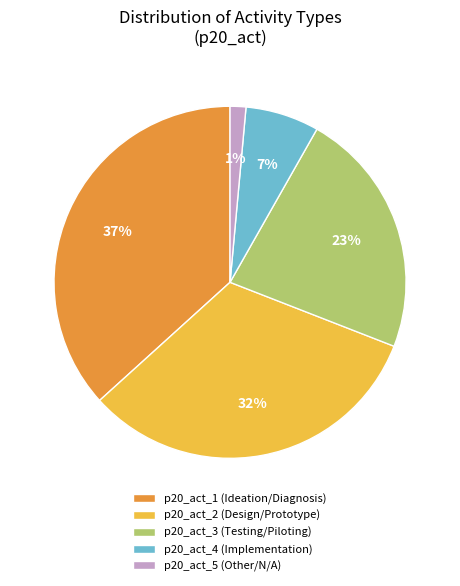

To the nearest percent, what percentage of the pie is p20_act_4?

7%